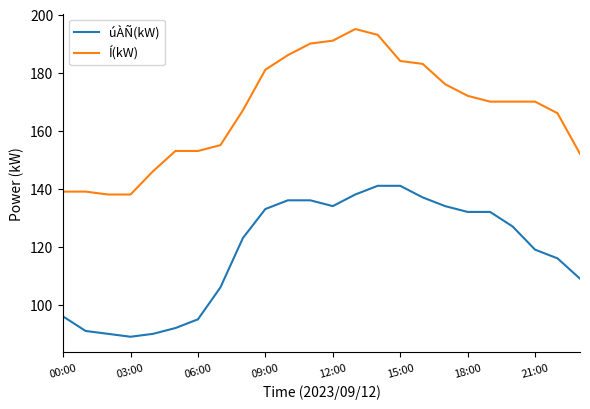

True or false: úÀÑ(kW) and Í(kW) cross at least once.

False